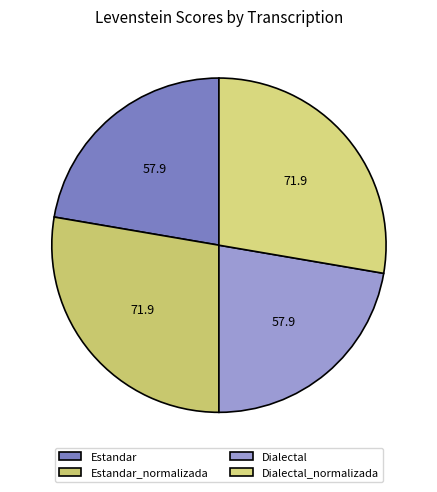

Is there a majority slice in this chart?

No